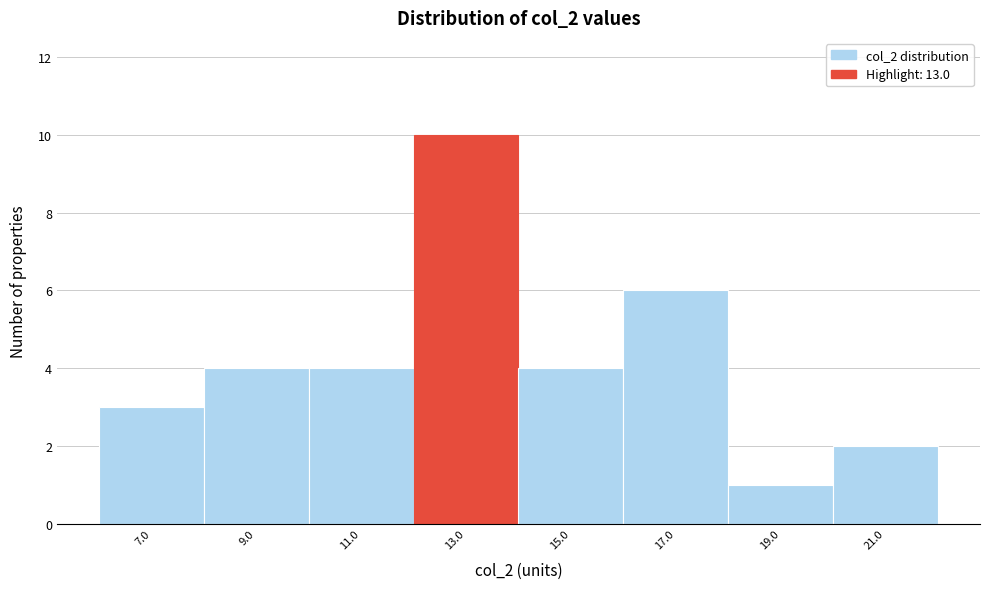

How tall is the bar that spans 18 to 20 on the x-axis? The values are not printed on the chart, so give them approximately, as read against the axis.

1